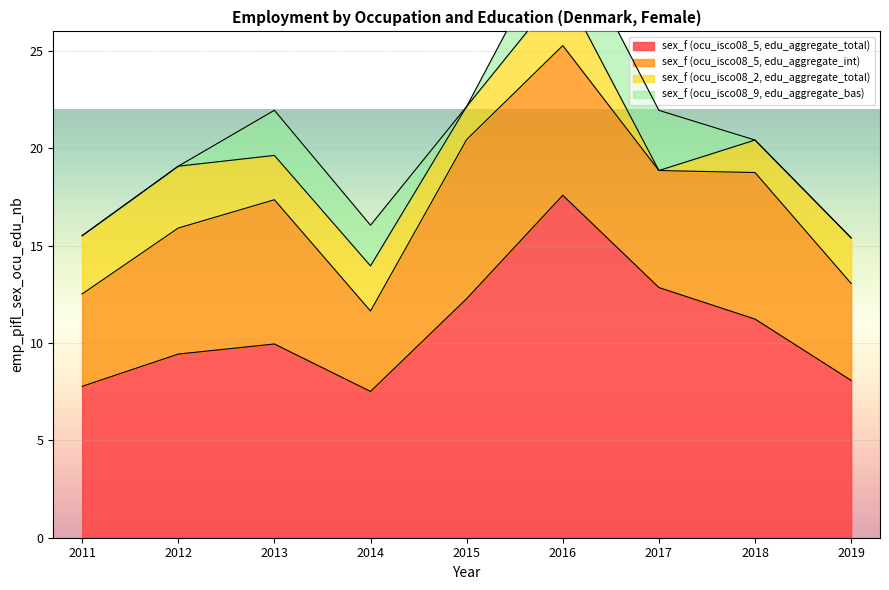

At which category is the sum across all series the highest?

2016